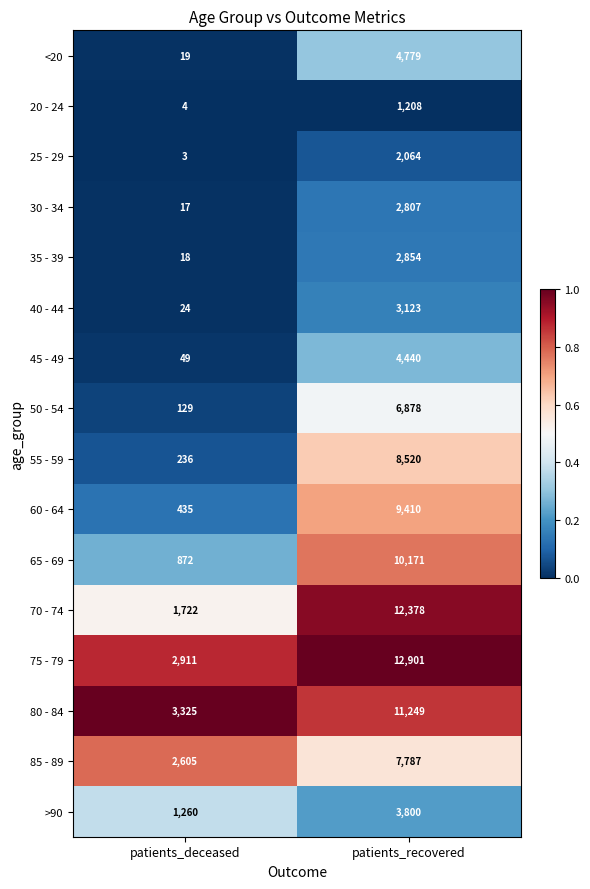

The 55 - 59 series shows 236 at patients_deceased. True or false?

True